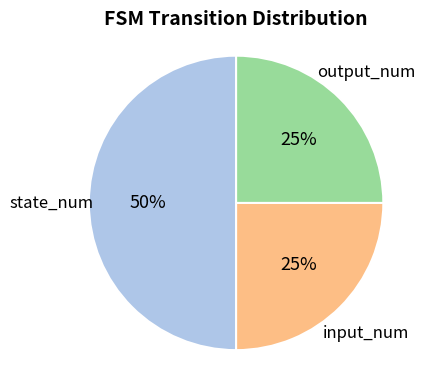

To the nearest percent, what is the difference between the largest and smallest slice percentages?

25%